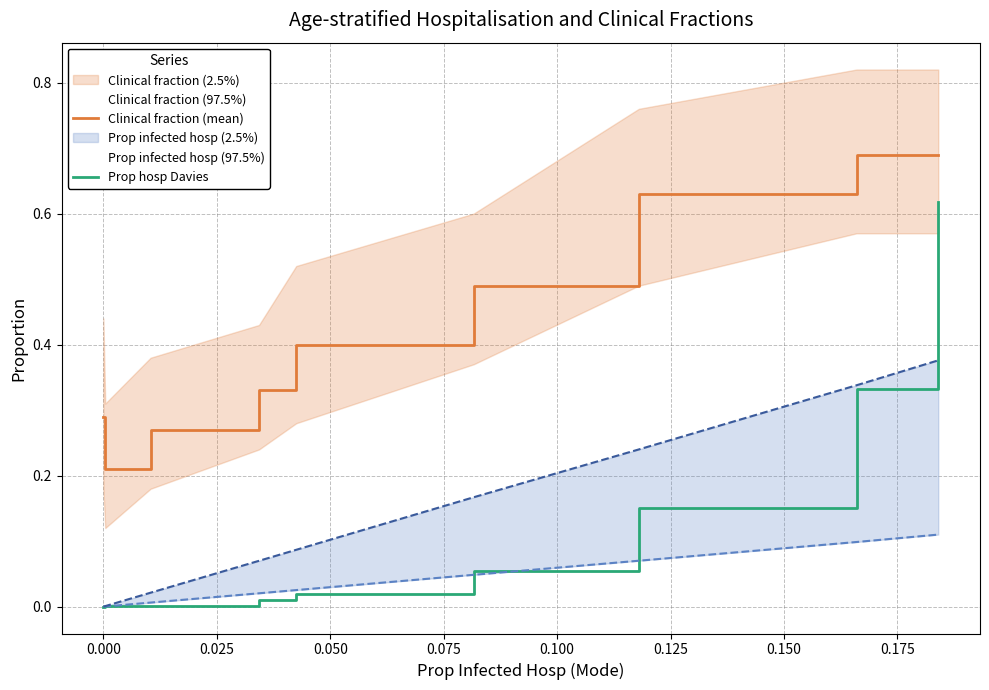

True or false: Clinical fraction (mean) and Prop hosp Davies cross at least once.

False